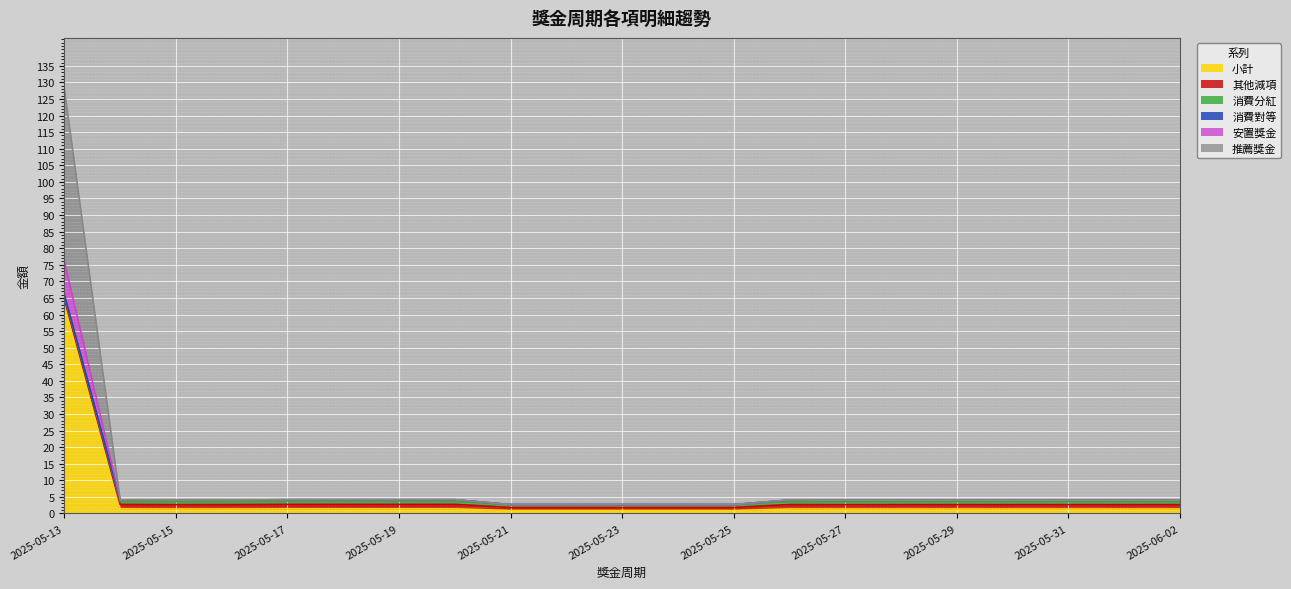

At which category is the sum across all series the highest?

2025-05-13